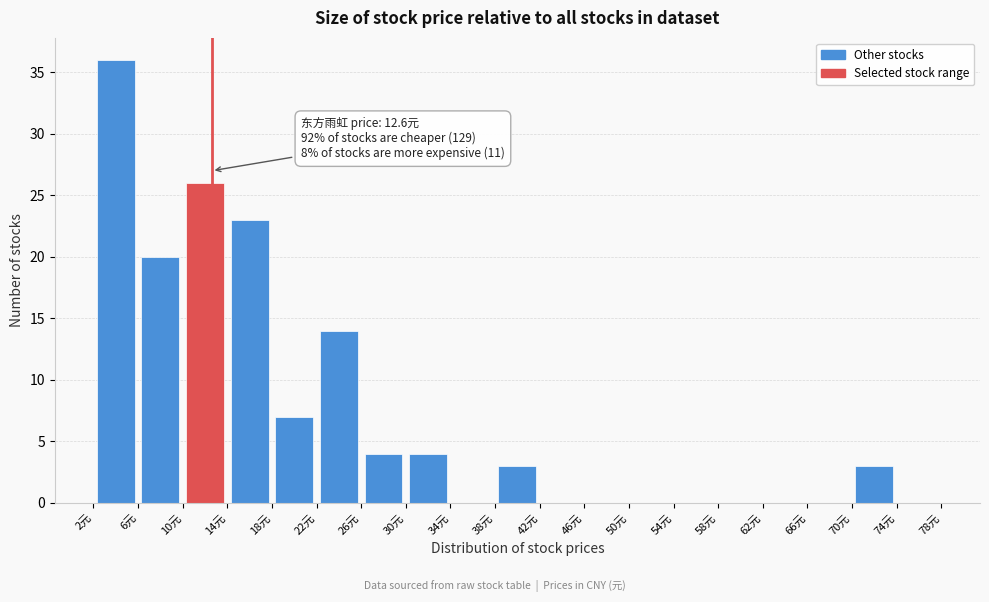

Which range on the x-axis has the tallest bar?

2 to 6